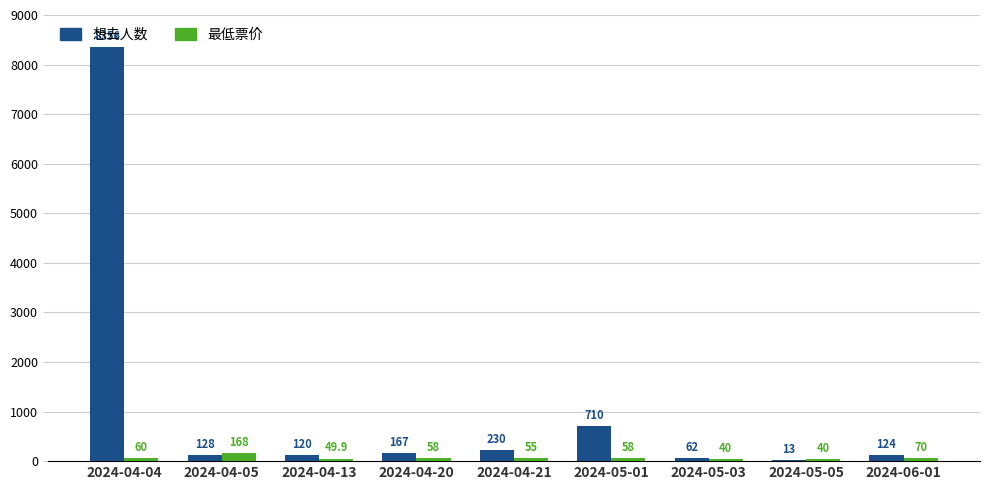

Which category has the highest value across all series?

2024-04-04